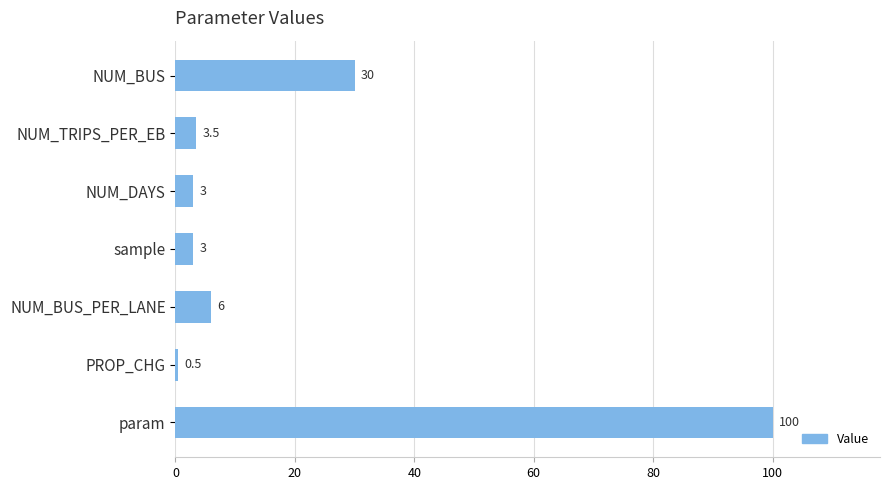

How many values are below 3?

1